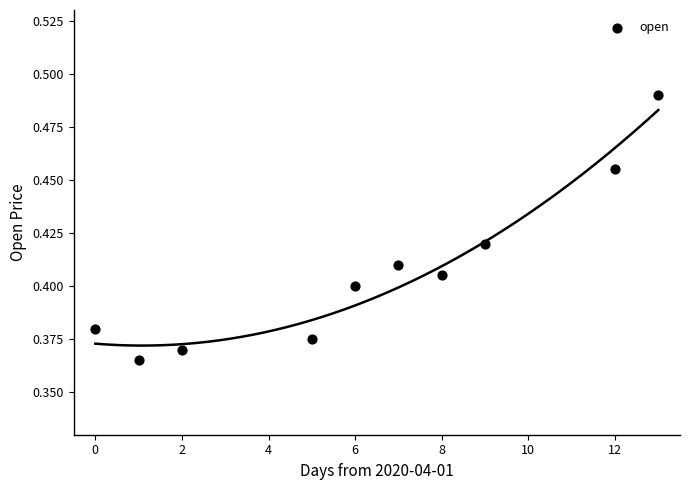

What is the range of X values (max minus min)?

13.0